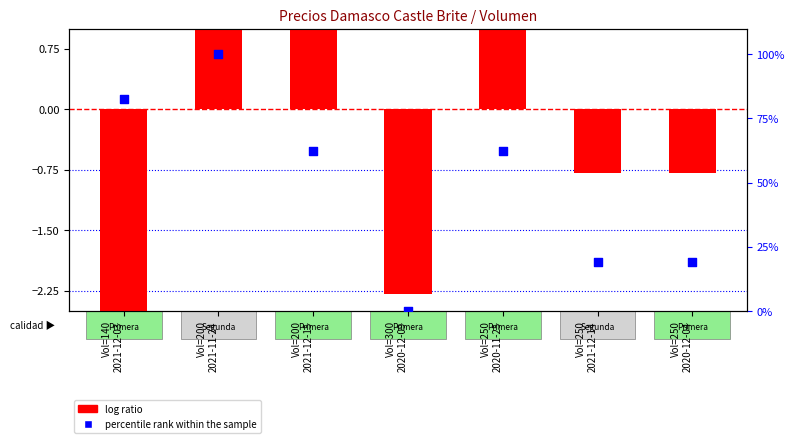

What are all the series names shown in the legend?

log ratio, percentile rank within the sample